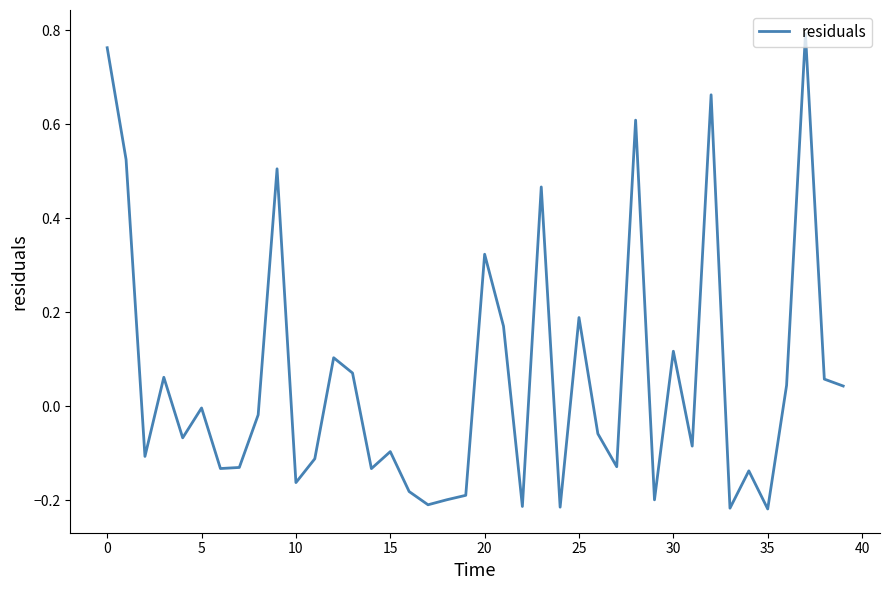

How many interior local valleys (lower than both neighbors) does the data have?

13